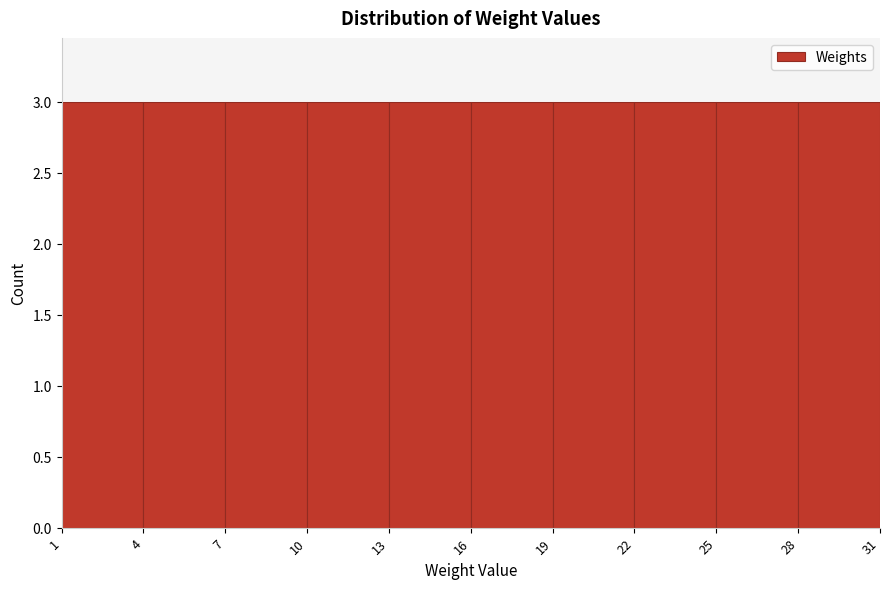

How tall is the bar that spans 13 to 16 on the x-axis? The values are not printed on the chart, so give them approximately, as read against the axis.

3